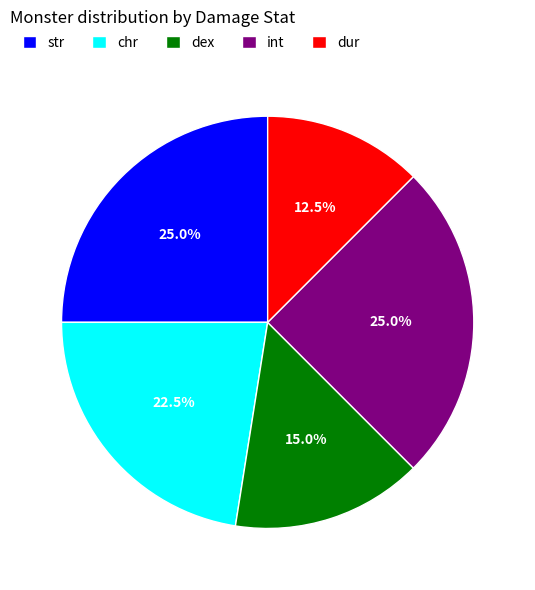

What is the ratio of the value at chr to the value at str?

0.9